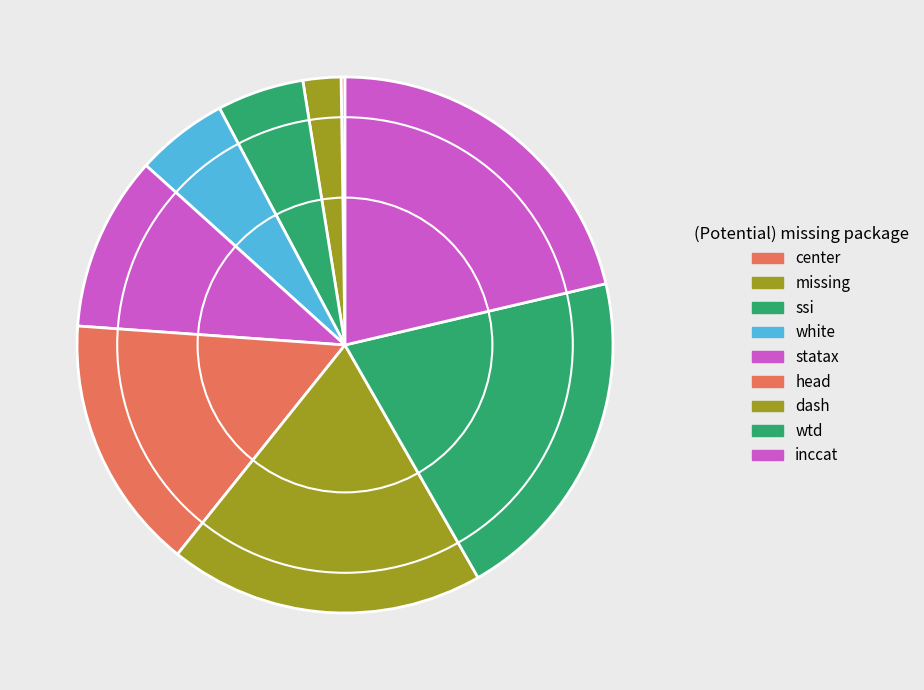

What is the total percentage of white and inccat?

26.9%